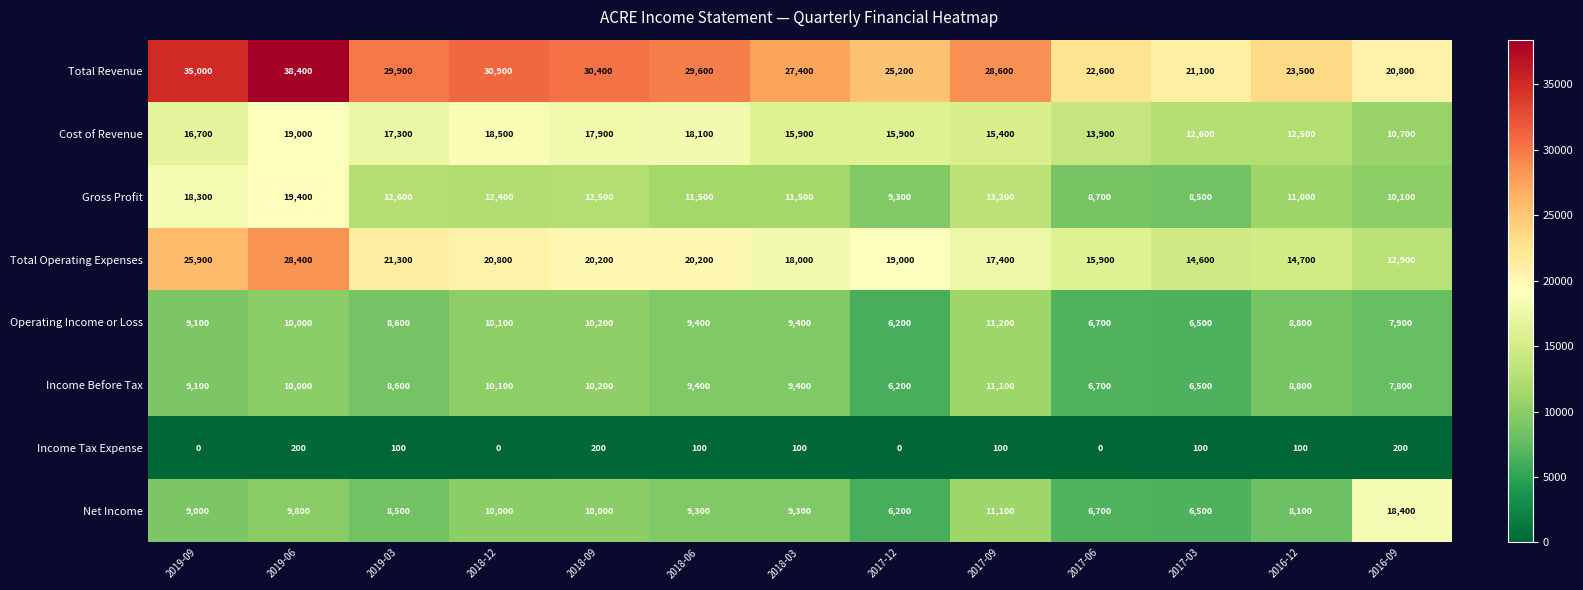

What is the total value across all series at 2017-09?

108100